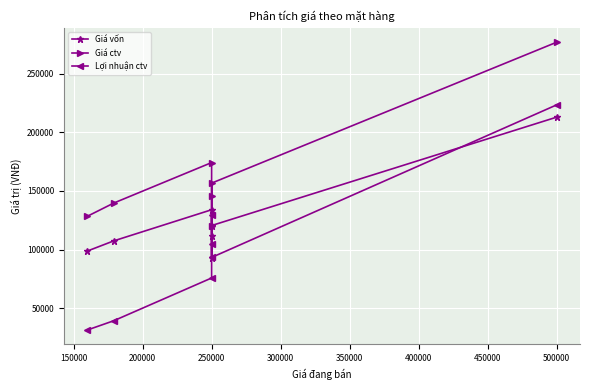

Rank the series by their average value, from lowest to highest.

Lợi nhuận ctv, Giá vốn, Giá ctv